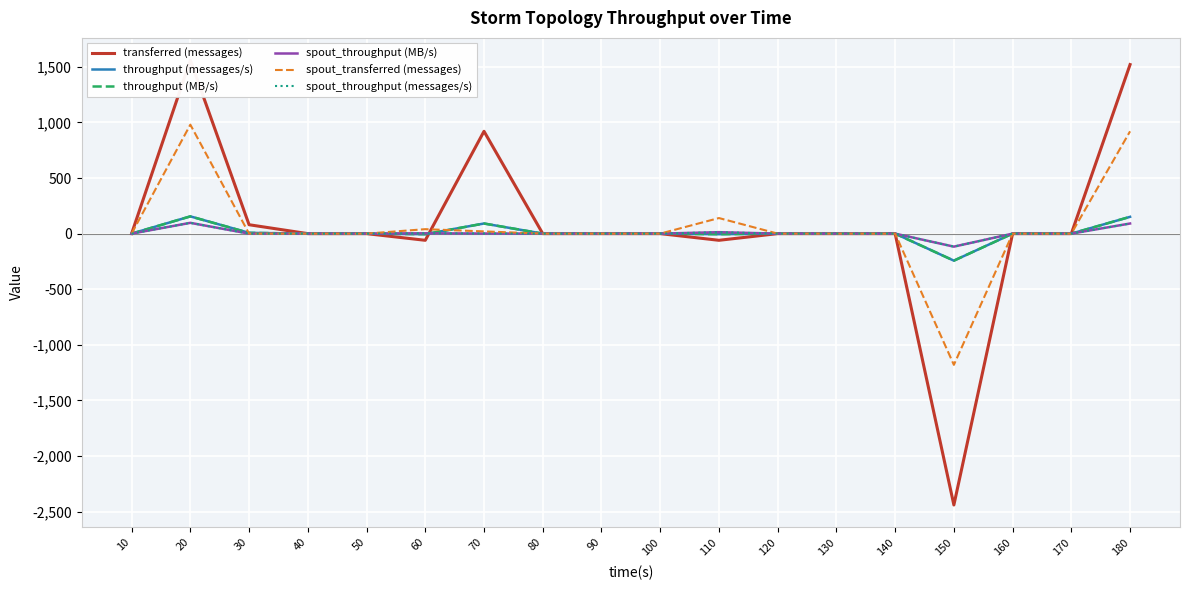

True or false: throughput (MB/s) has more than 2 interior local peaks.

False